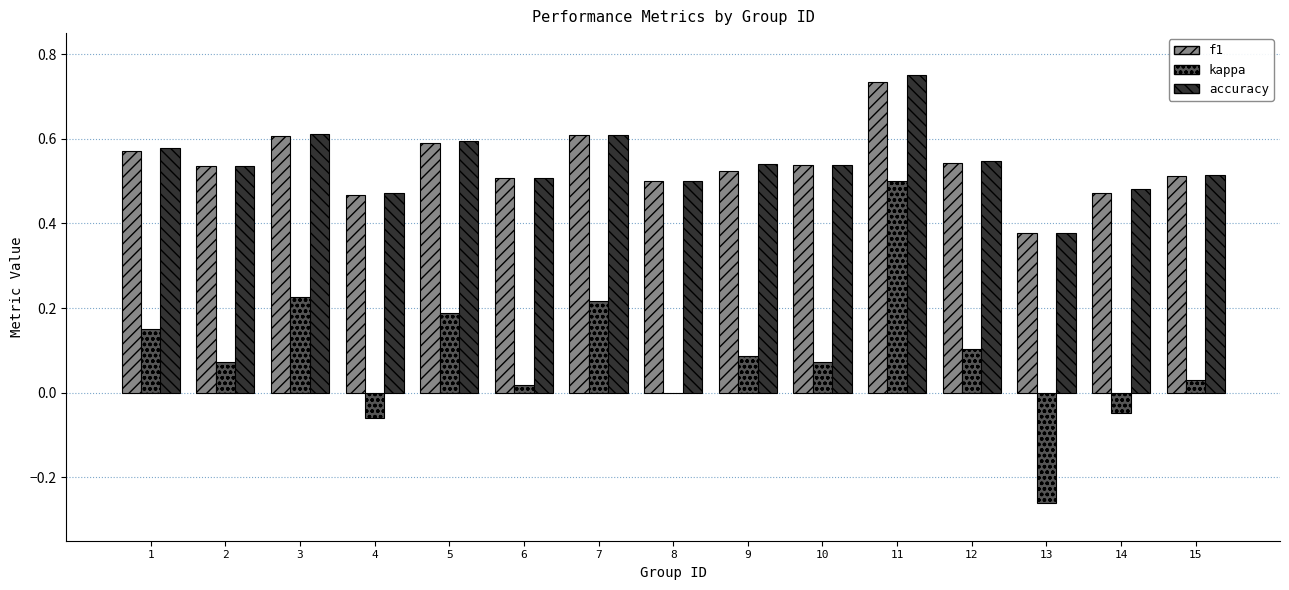

What is the sum of all accuracy values?

8.2